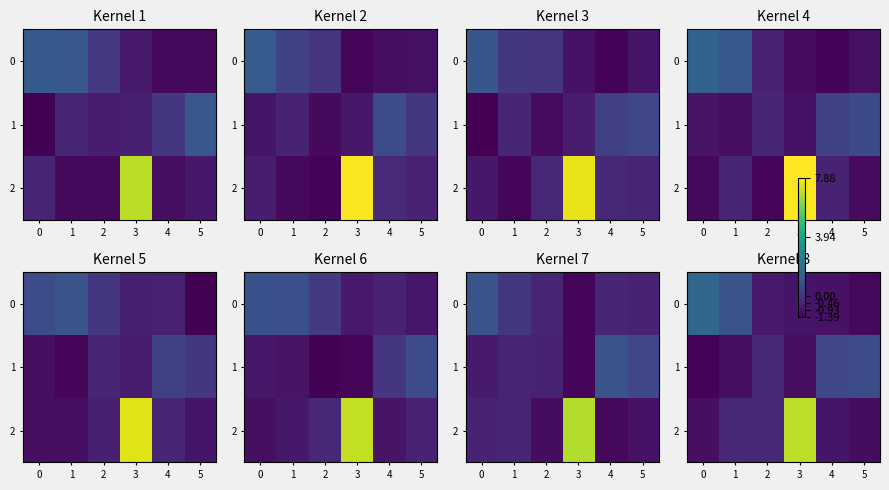

At which category does the chart reach its peak across all series?

3